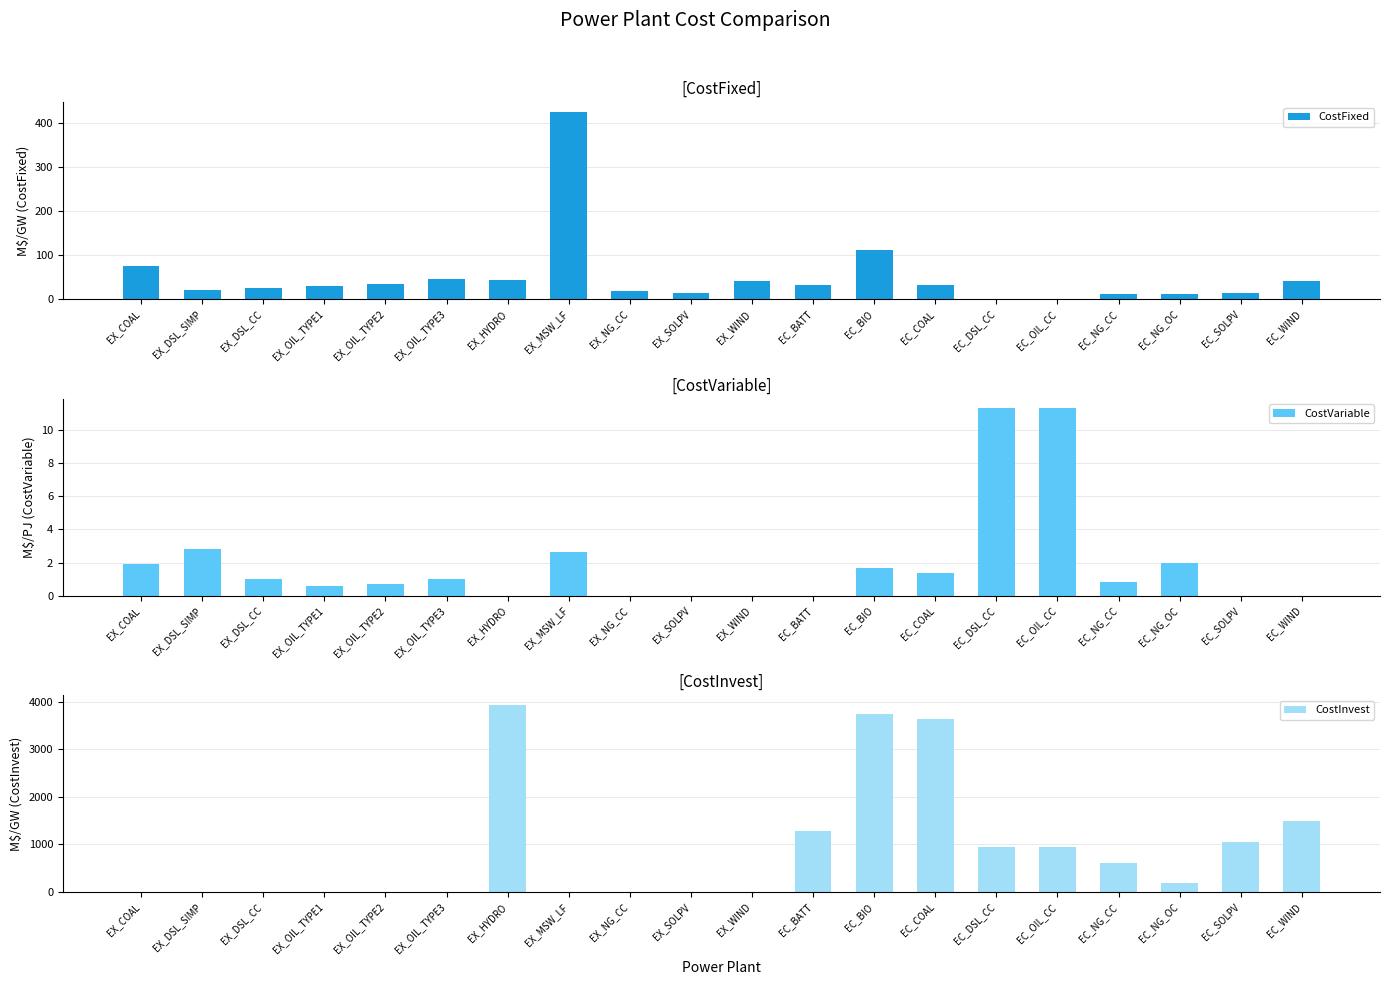

List the series in order of their peak value, lowest first.

CostVariable, CostFixed, CostInvest